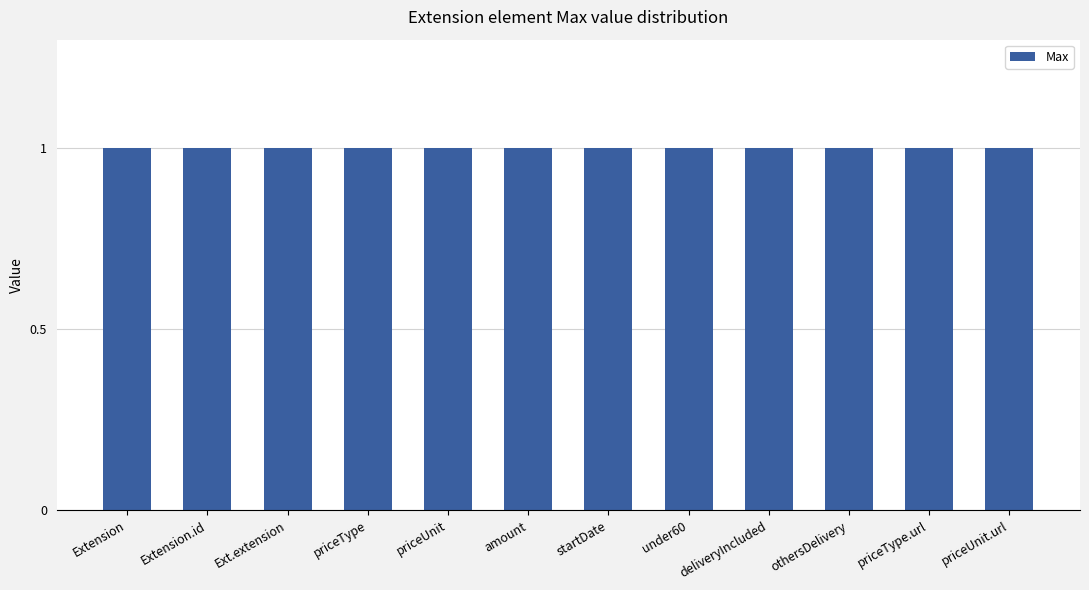

The Max series shows 2 at Extension.id. True or false?

False